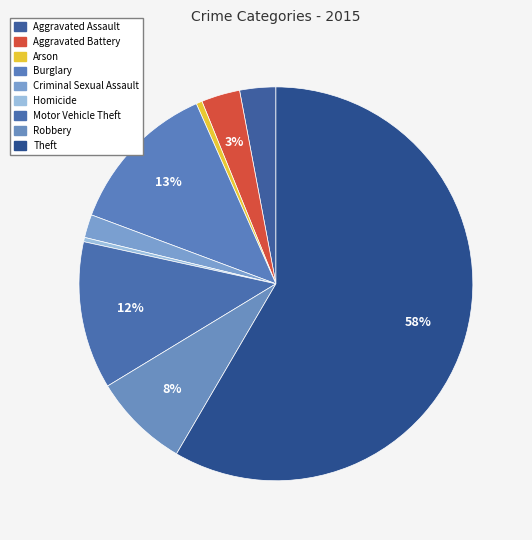

Do Burglary and Aggravated Assault together represent more than half of the pie?

No